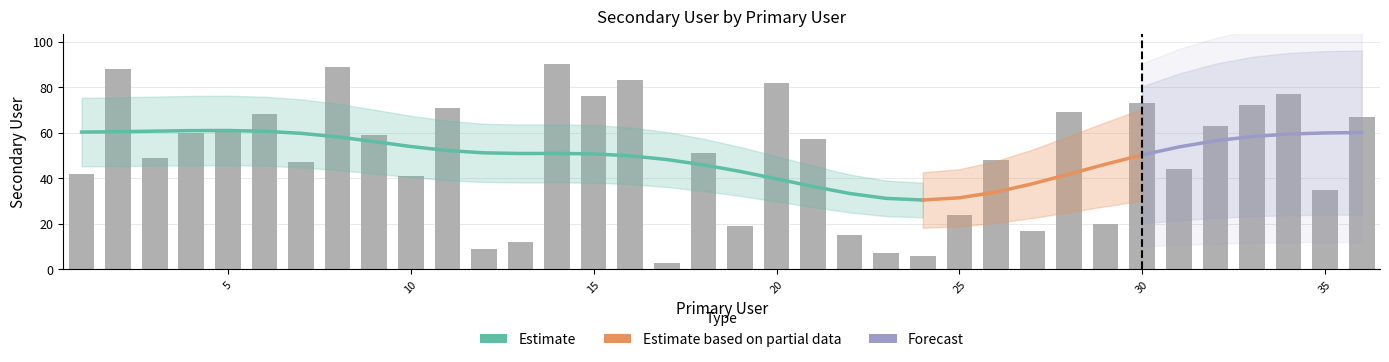

What is the sum of all values?

1794